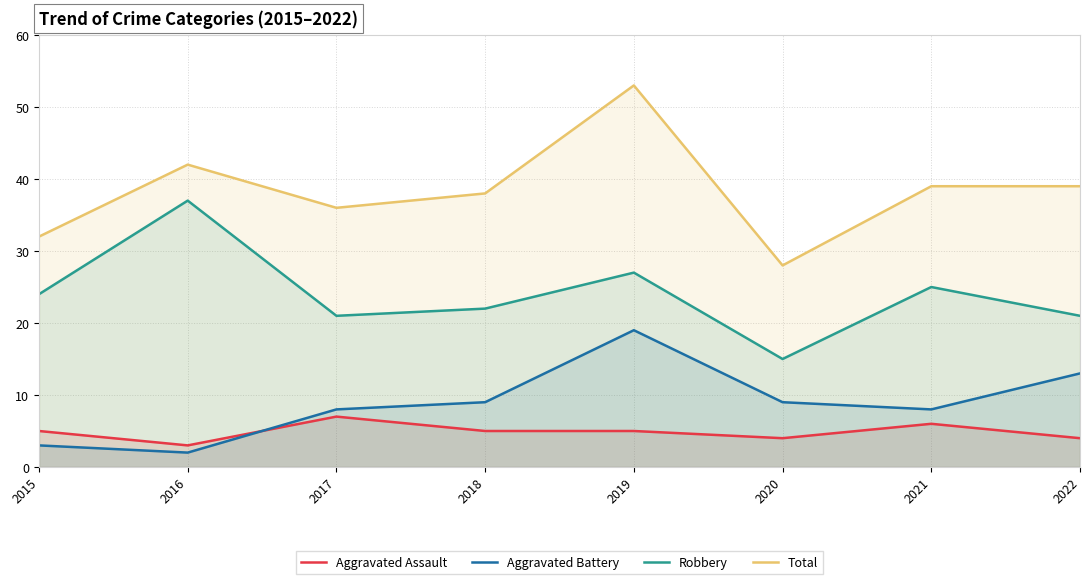

How many series are shown in this chart?

4